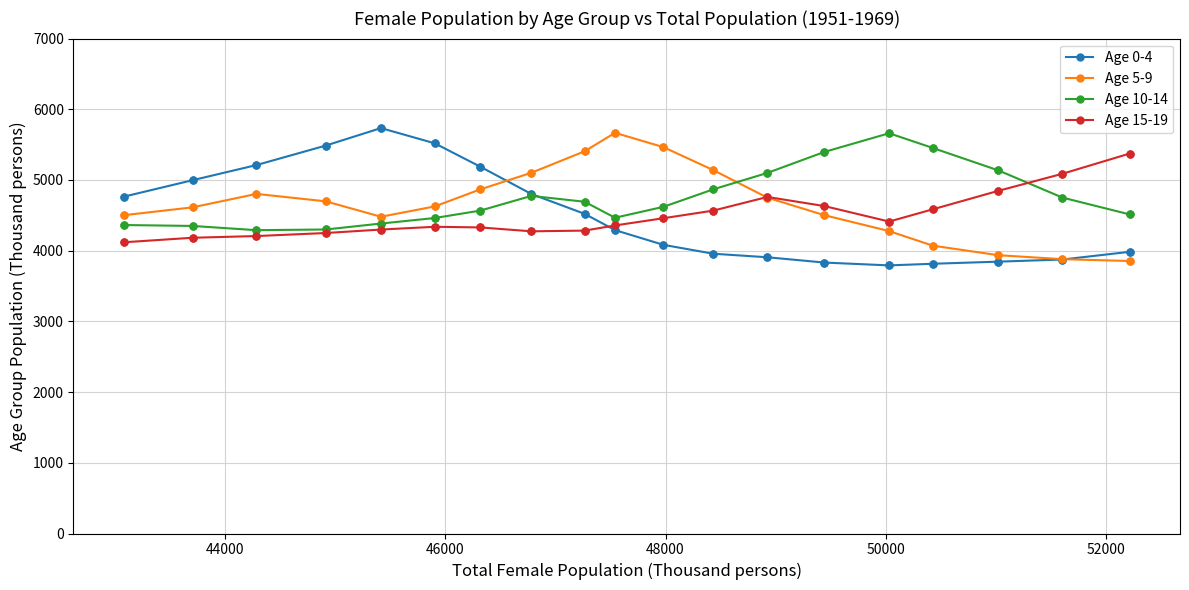

What is the highest value of the Age 0-4 series?

5734